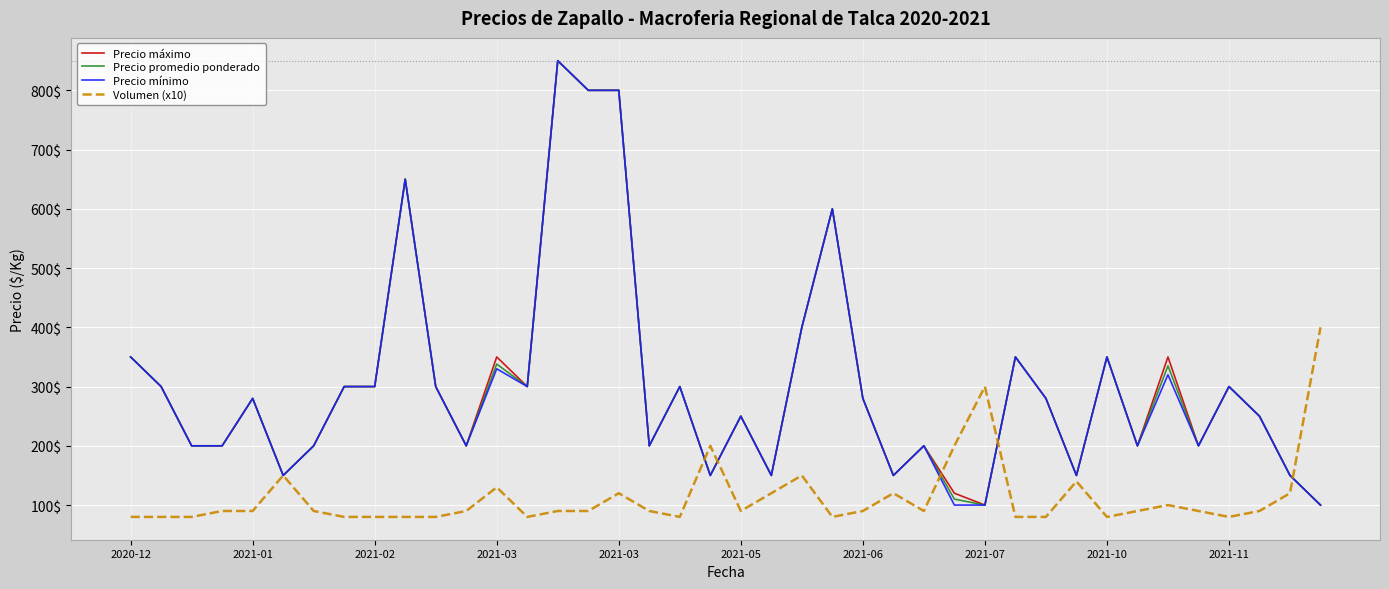

Is this an area chart (filled region under the line)?

No